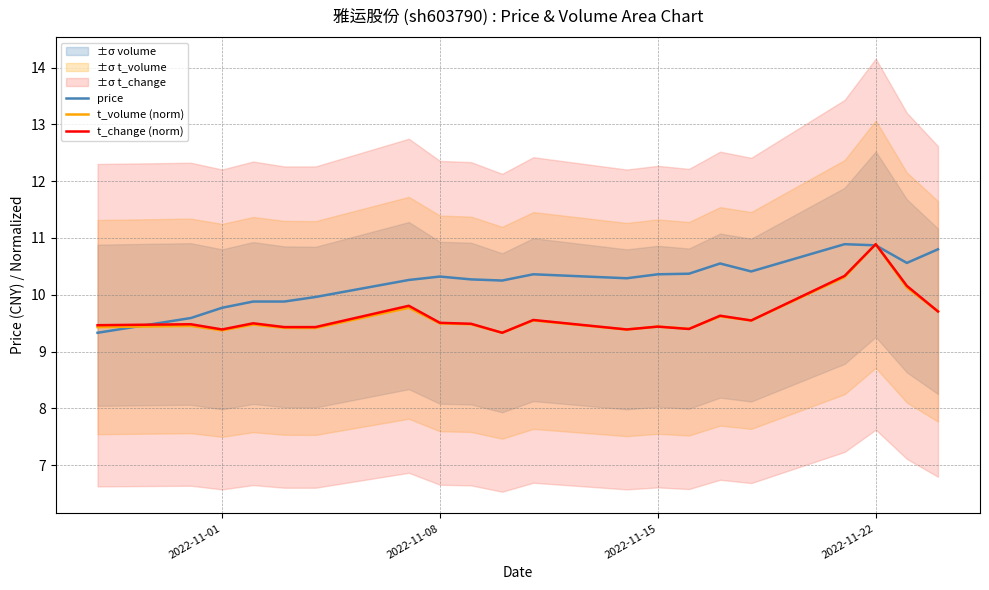

At which label does t_volume (norm) reach its peak?

2022-11-22